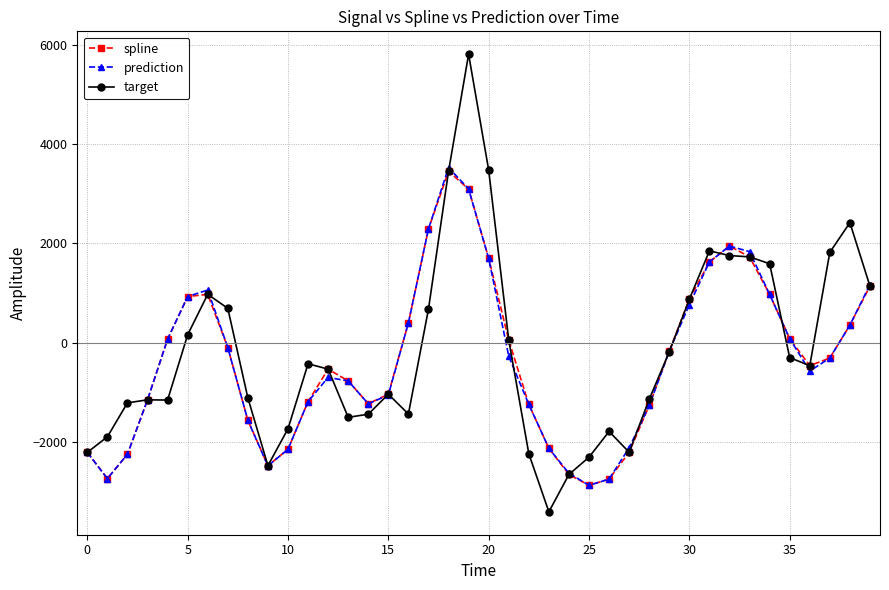

Which series has the widest spread of values?

target